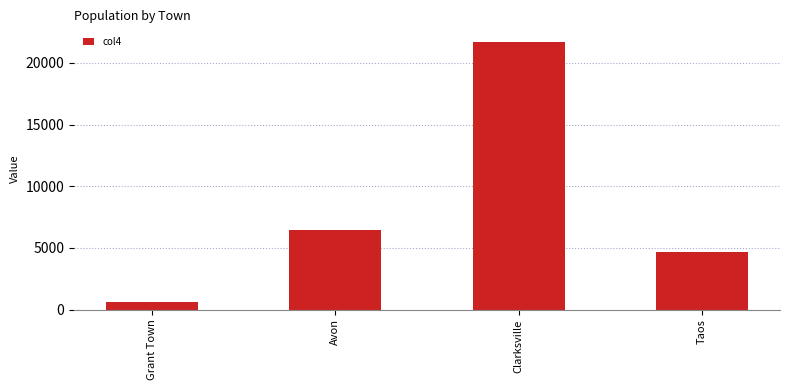

What is the minimum value shown in the chart?

613